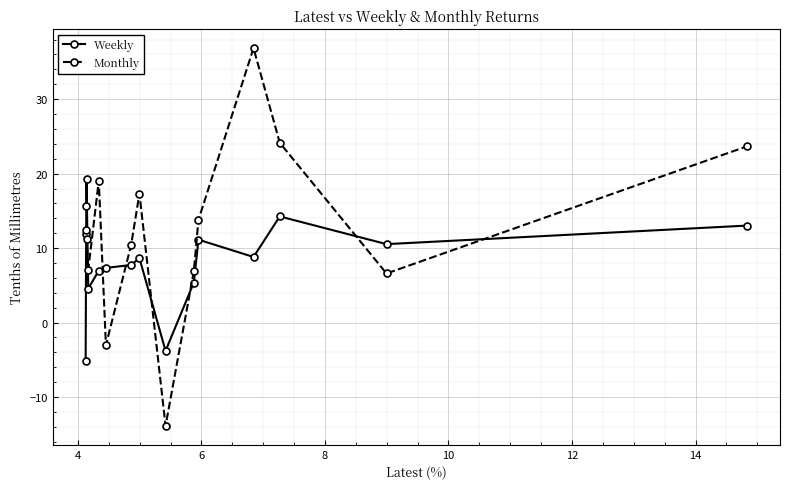

Which series has the largest total across all categories?

Monthly